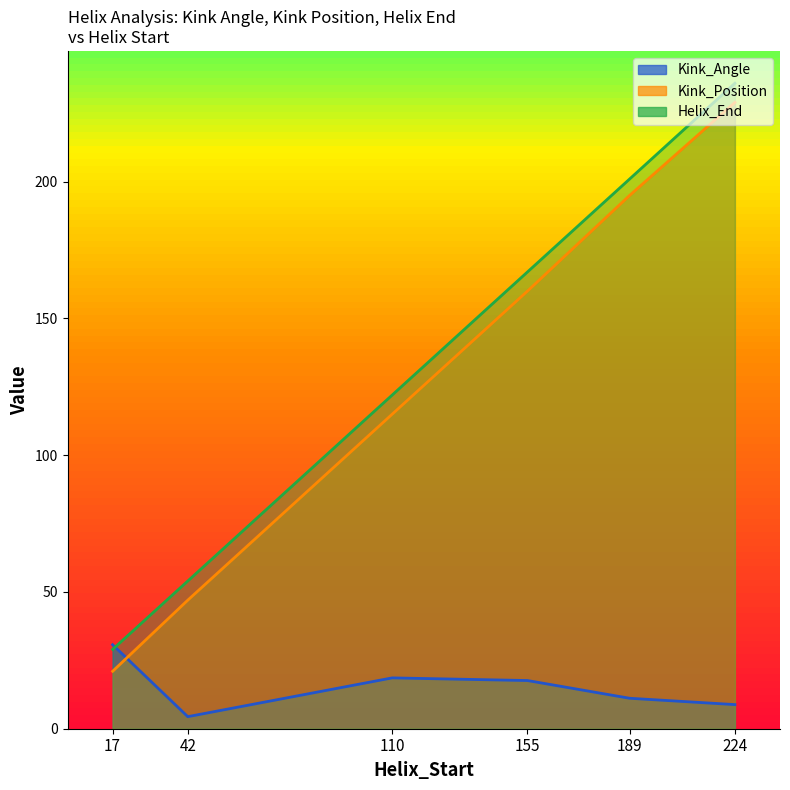

What is the value of the Kink_Position point at the 1st from the left?

21.0